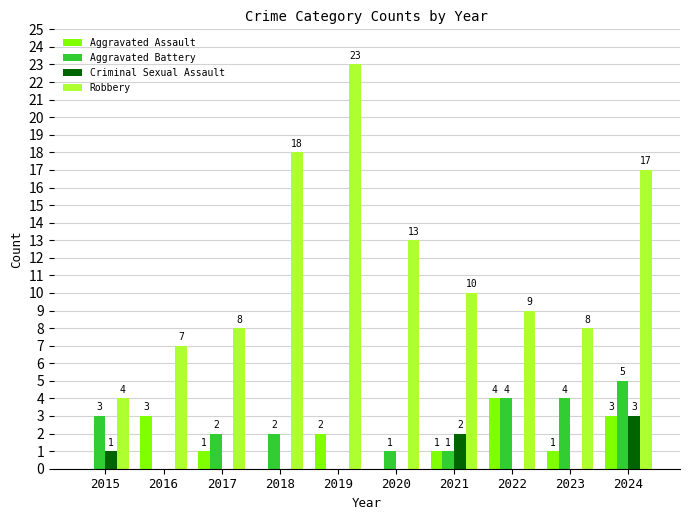

At which label does Aggravated Assault reach its peak?

2022